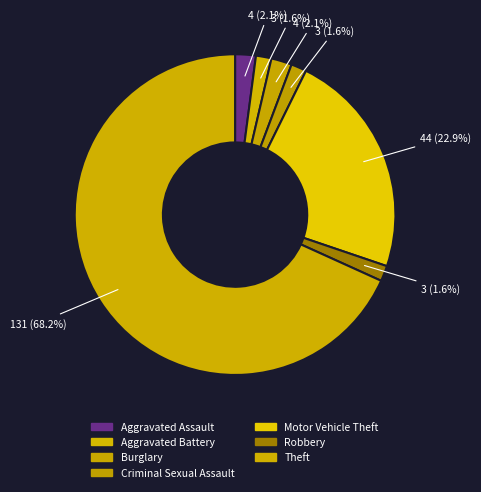

Does Criminal Sexual Assault represent more than half of the total?

No